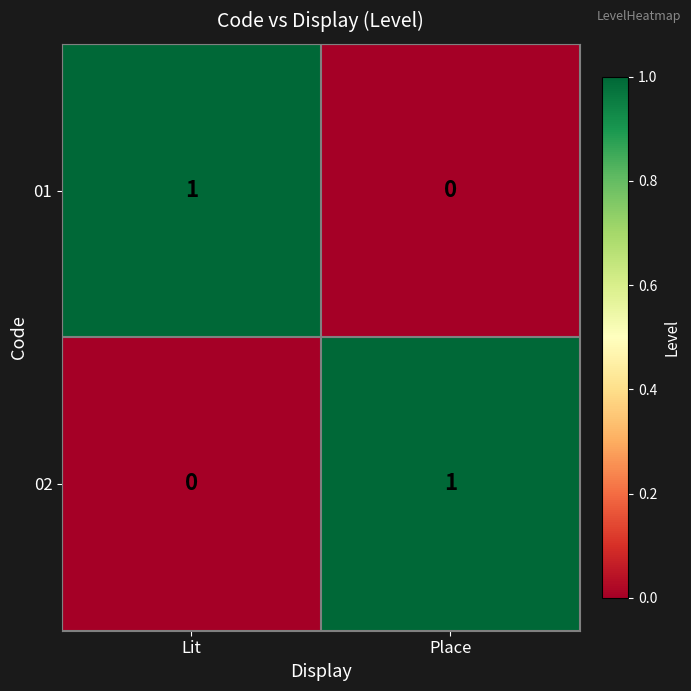

Reading right to left, transcribe all the data shown in this chart.

01: 0	1
02: 1	0